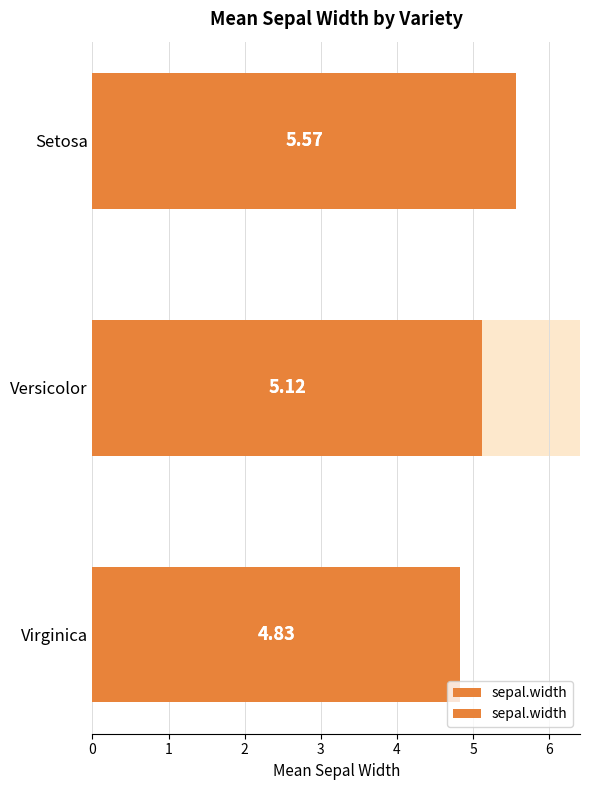

What is the maximum value shown in the chart?

5.6